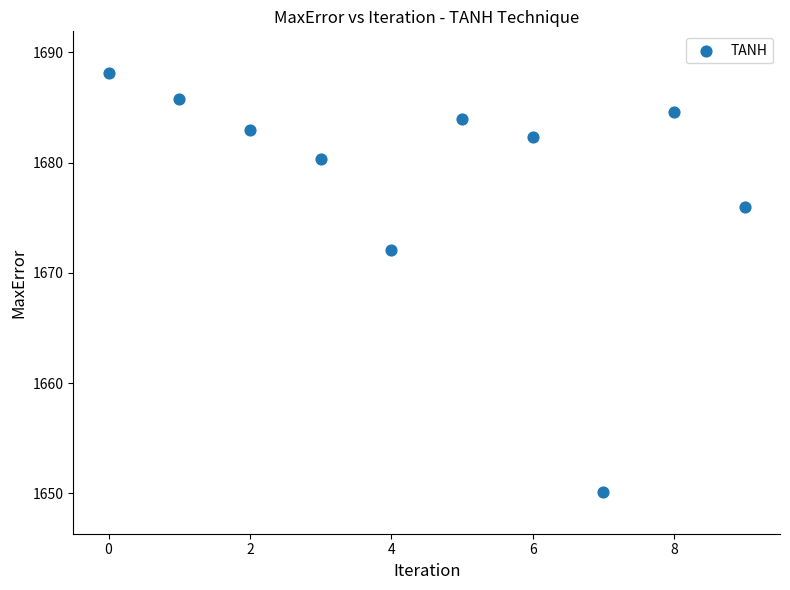

What Y value in the scatter plot is closest to 1669?

1672.0